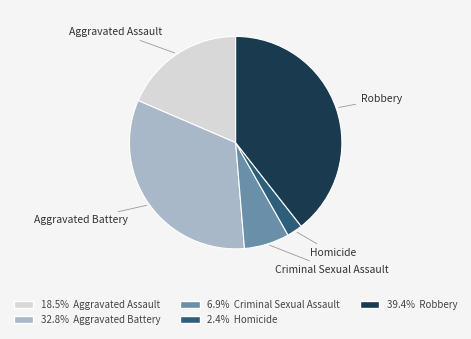

Is there any slice that represents more than half of the pie?

No